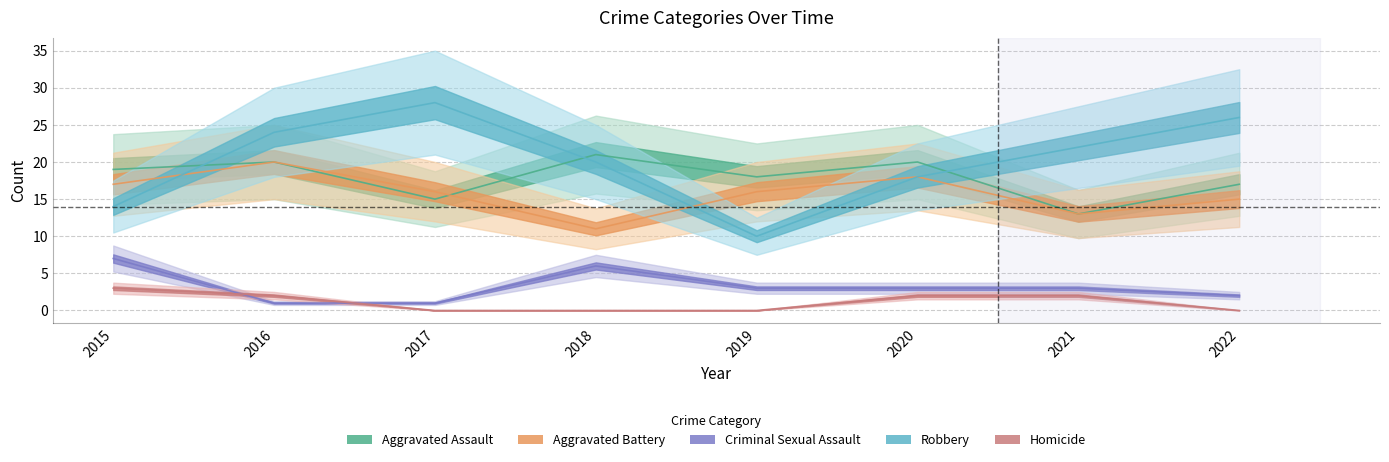

Reading right to left, extract all data points from this chart.

Aggravated Assault: 2022=17	2021=13	2020=20	2019=18	2018=21	2017=15	2016=20	2015=19
Aggravated Battery: 2022=15	2021=13	2020=18	2019=16	2018=11	2017=16	2016=20	2015=17
Criminal Sexual Assault: 2022=2	2021=3	2020=3	2019=3	2018=6	2017=1	2016=1	2015=7
Robbery: 2022=26	2021=22	2020=18	2019=10	2018=20	2017=28	2016=24	2015=14
Homicide: 2022=0	2021=2	2020=2	2019=0	2018=0	2017=0	2016=2	2015=3